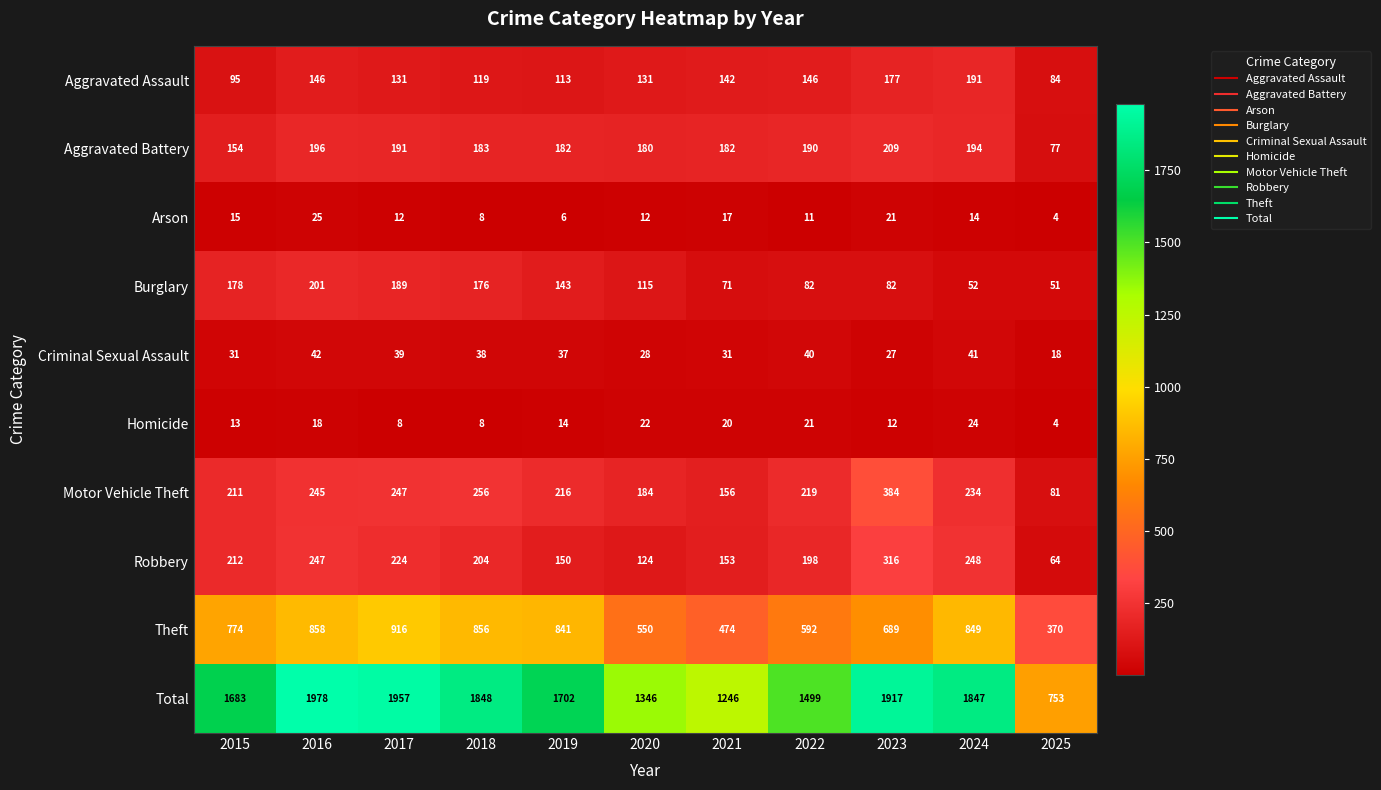

What is the difference between the highest and lowest values at 2019?

1696